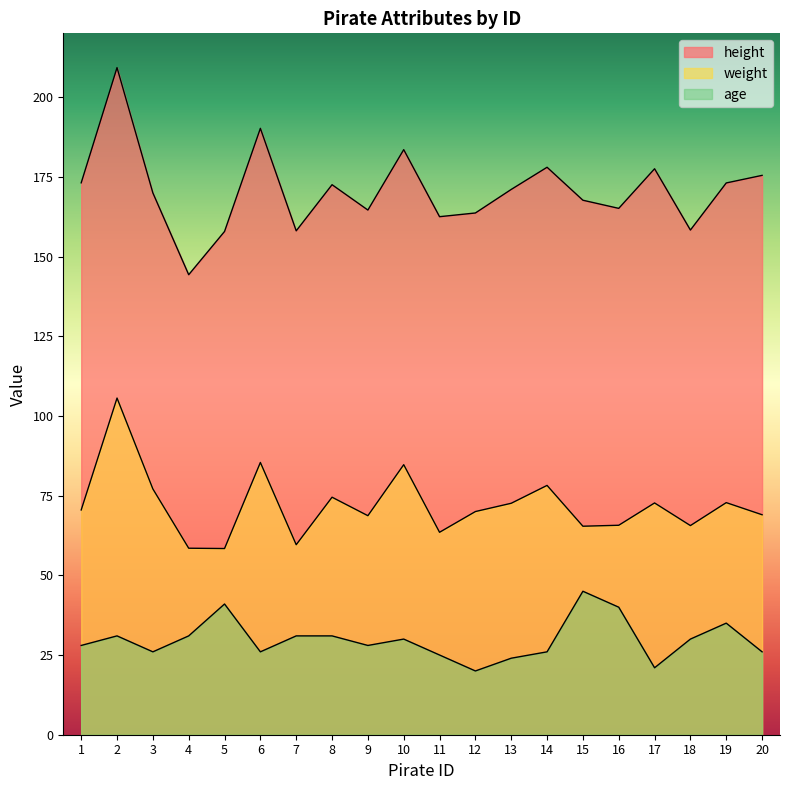

At which category is the sum across all series the highest?

2